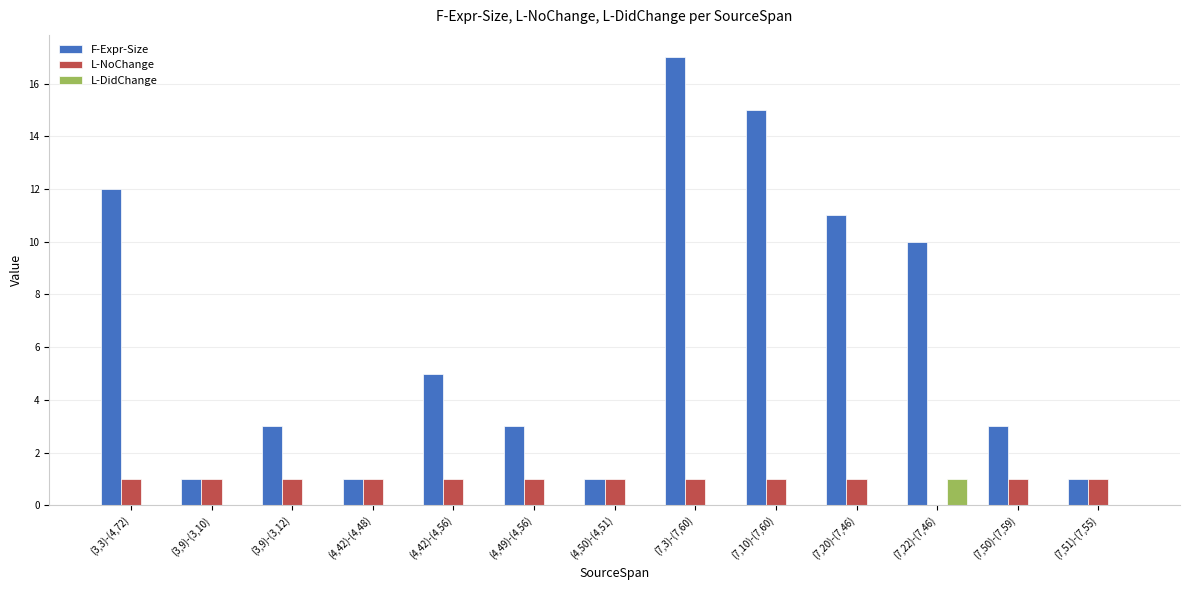

What is the average value of the F-Expr-Size series?

6